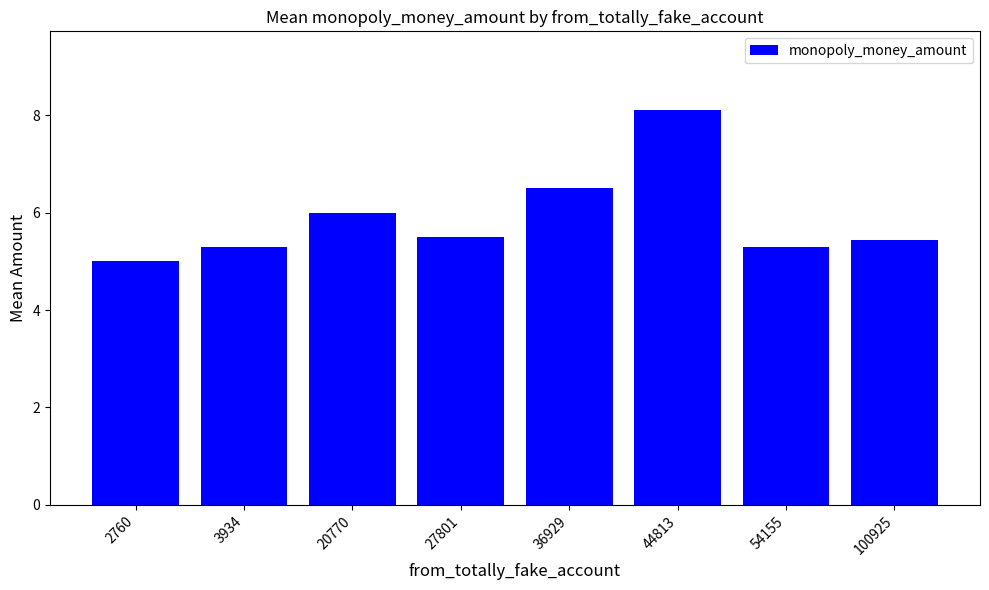

What is the maximum value shown in the chart?

8.1